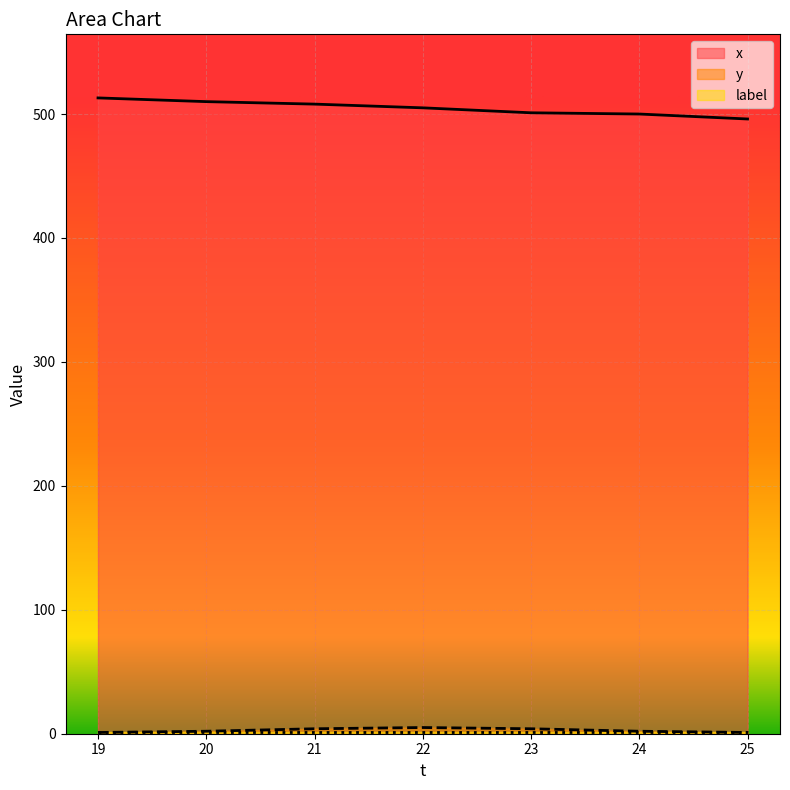

Count the number of categories in the chart.

7